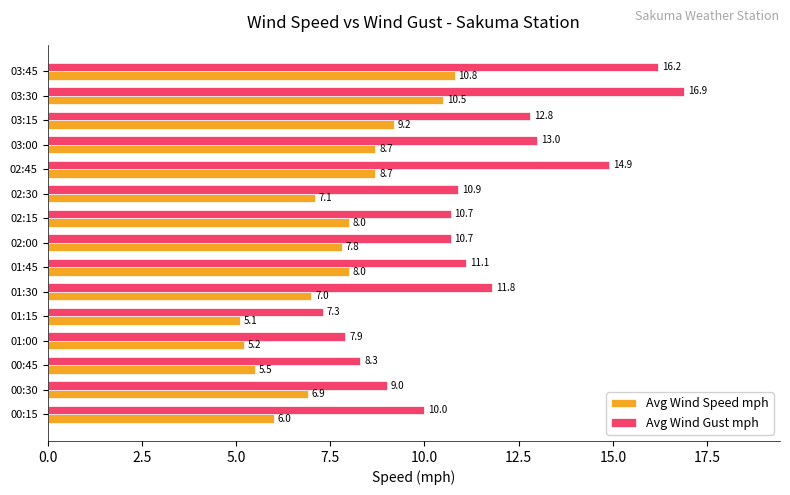

Which series has the largest total across all categories?

Avg Wind Gust mph